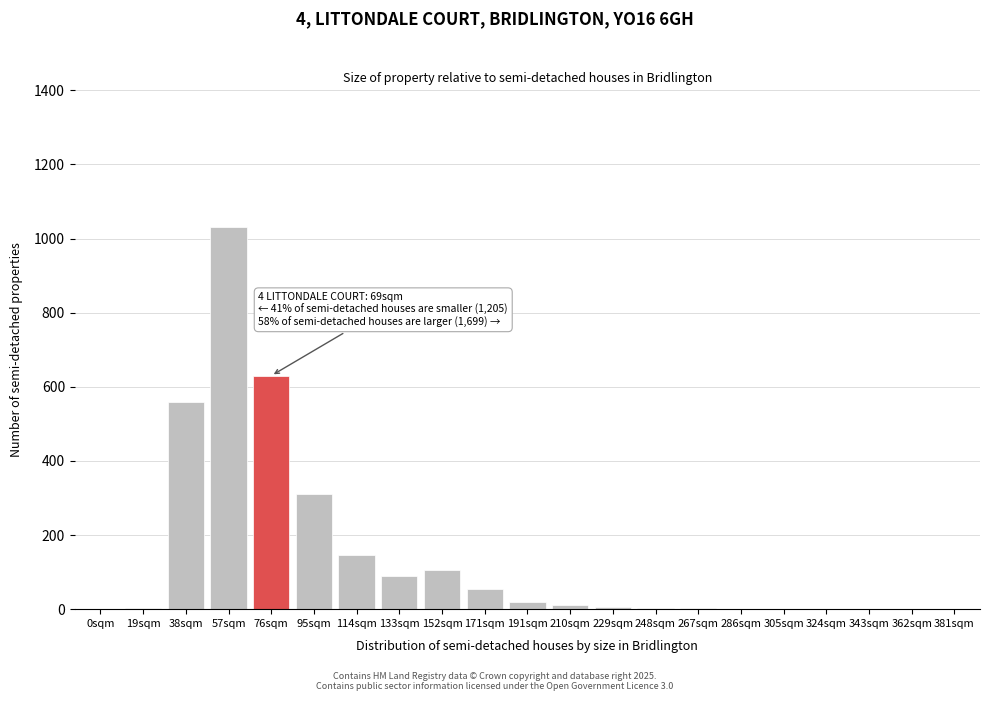

The value at 95sqm is 438. True or false?

False